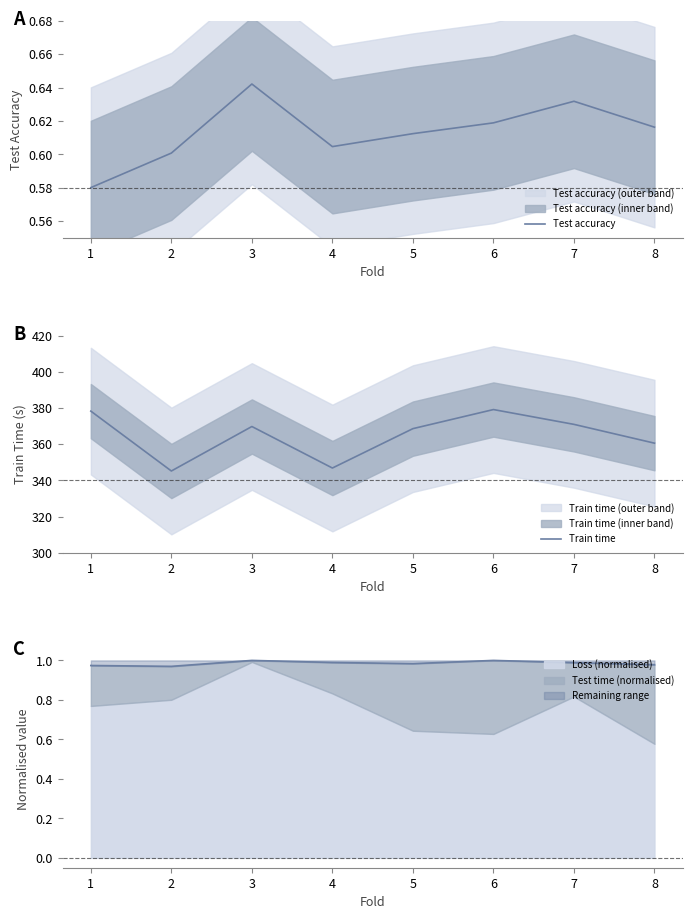

What is the maximum value for Loss (normalised)?

1.0